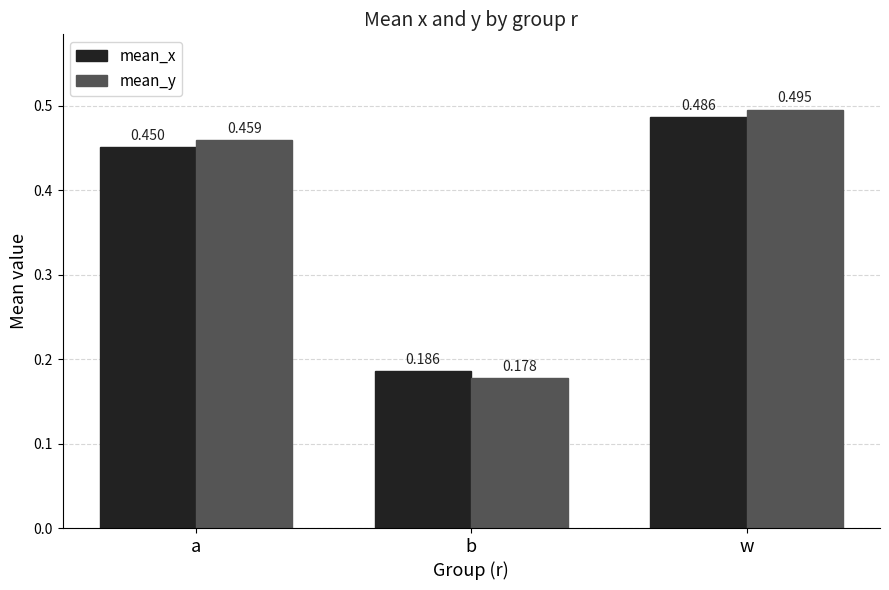

Which series has the largest range (max minus min)?

mean_y